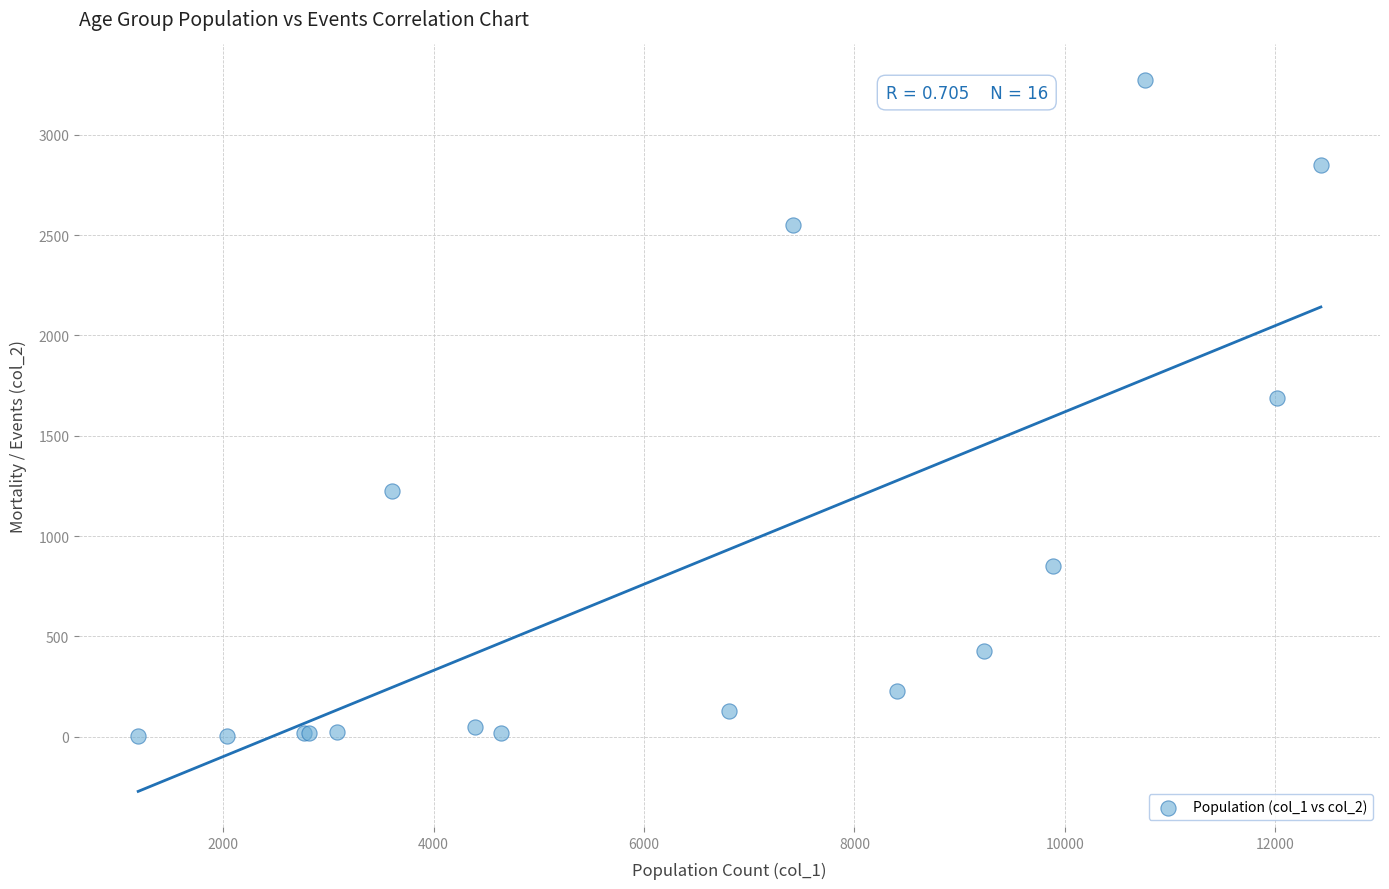

What Y value in the scatter plot is closest to 1638?

1690